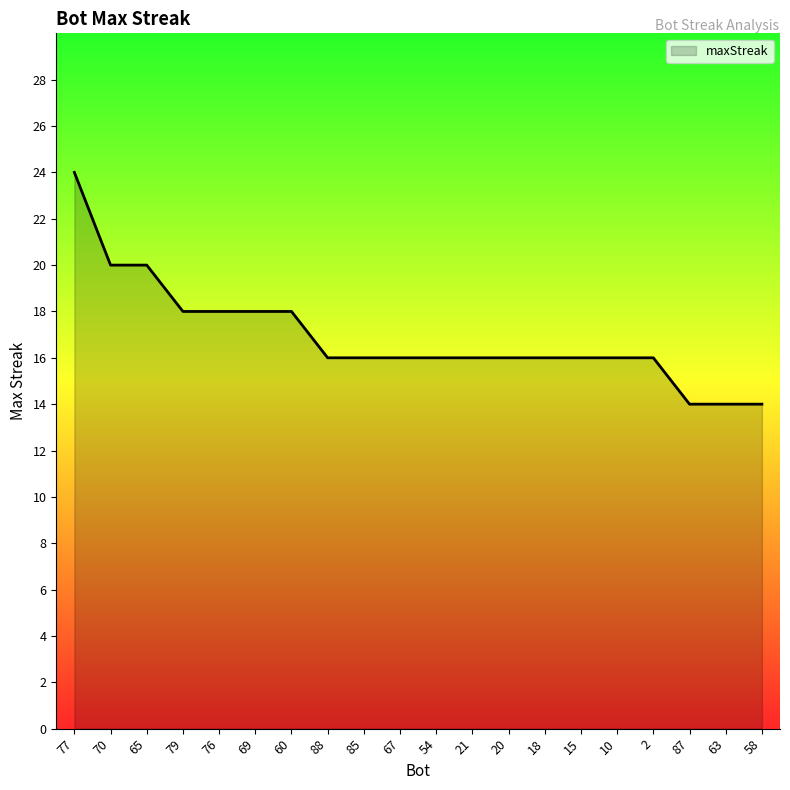

Between 58 and 15, which is larger?

15